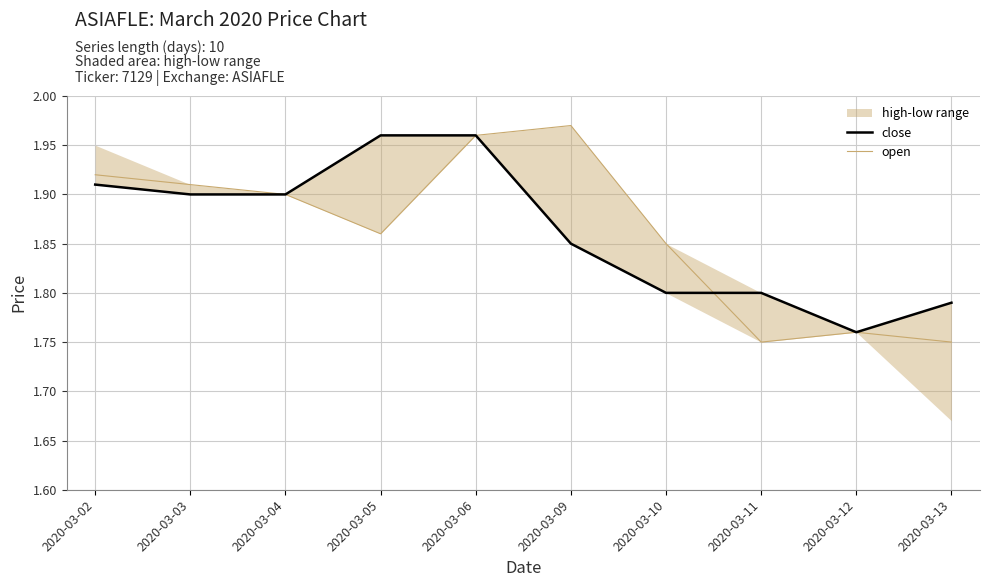

List the series in order of their peak value, lowest first.

close, open